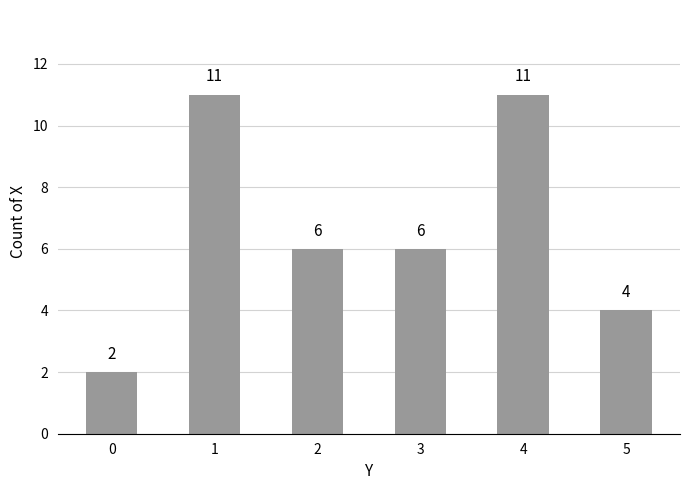

Approximately how many times larger is the value at 4 compared to 0?

5.5